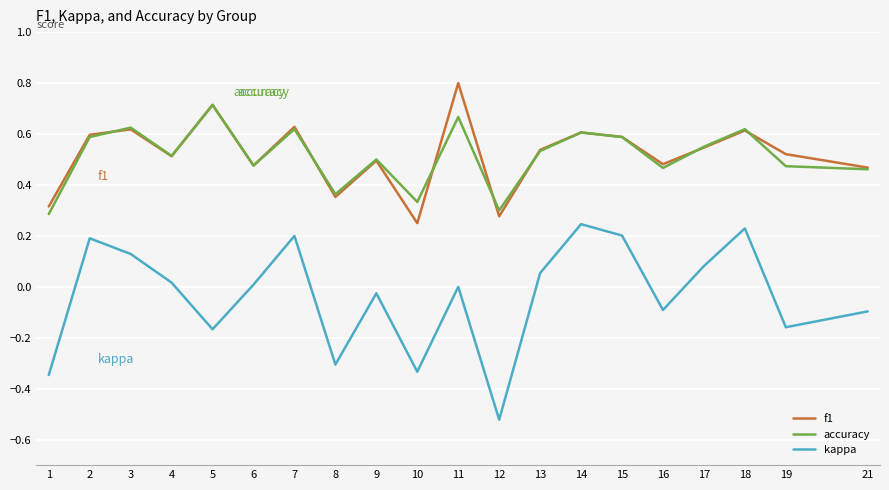

Which series has the largest range (max minus min)?

kappa